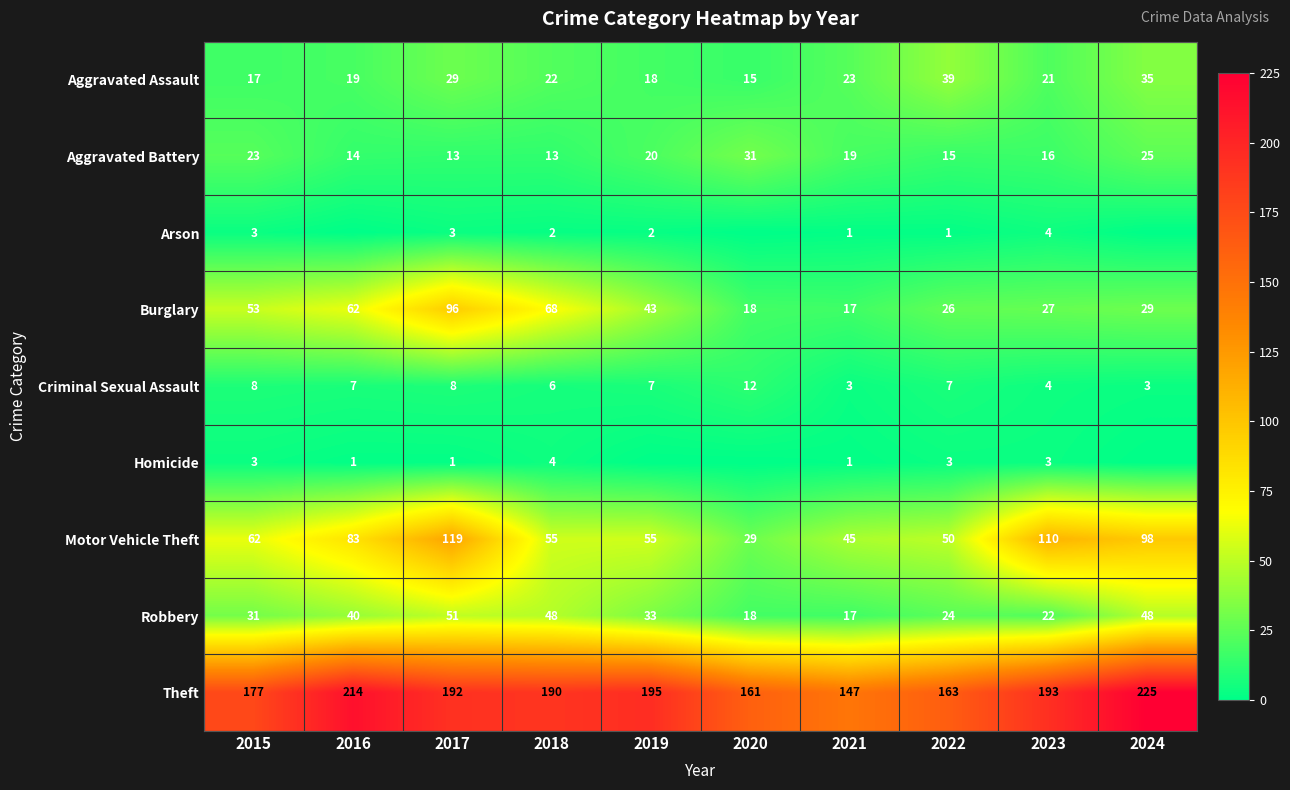

Where is Motor Vehicle Theft nearest to the value 74?

2016